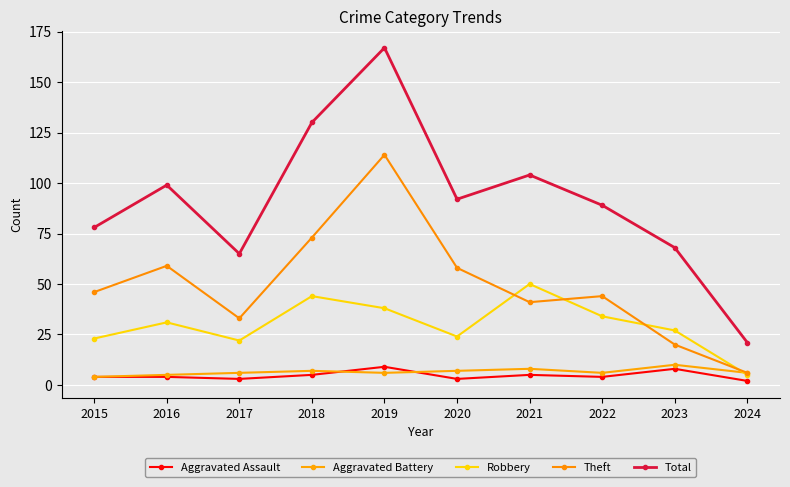

True or false: Total and Aggravated Assault intersect in this chart.

False